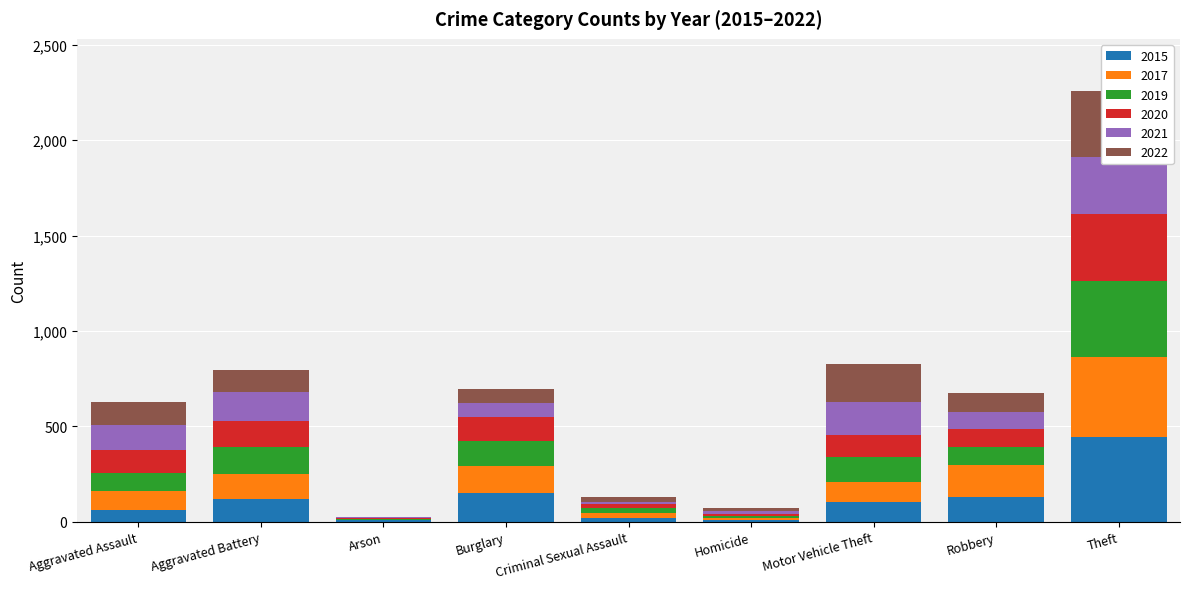

The value of 2021 at Theft is 524. True or false?

False